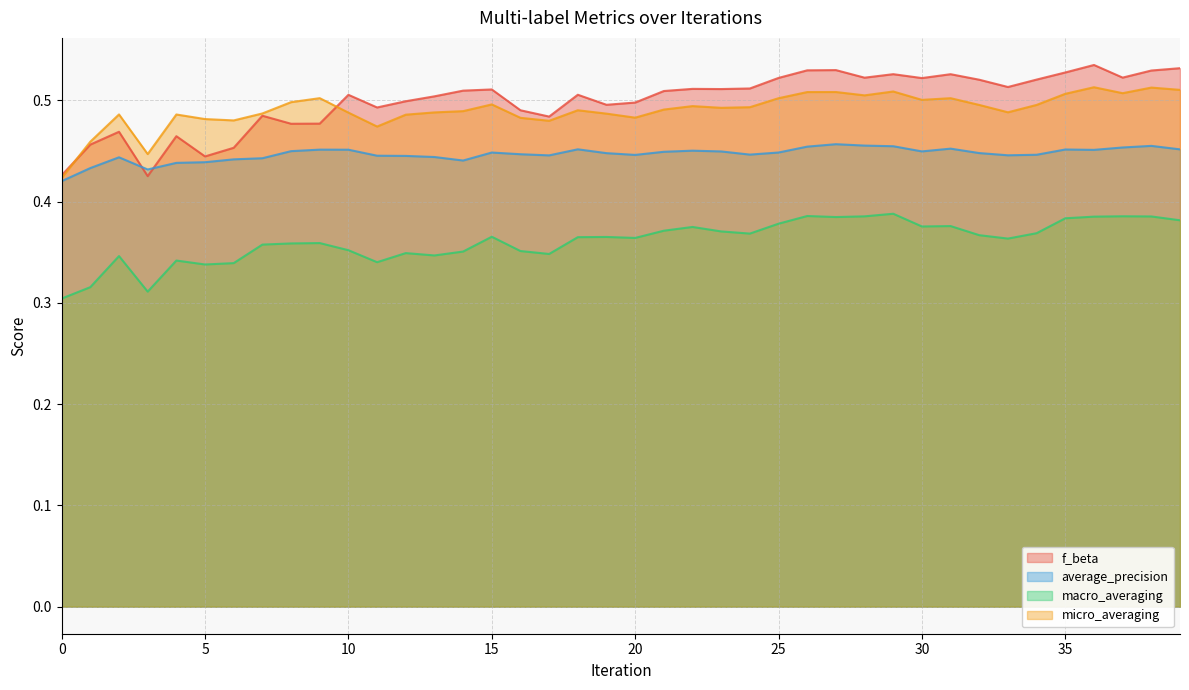

What is the maximum value shown in the chart?

0.5